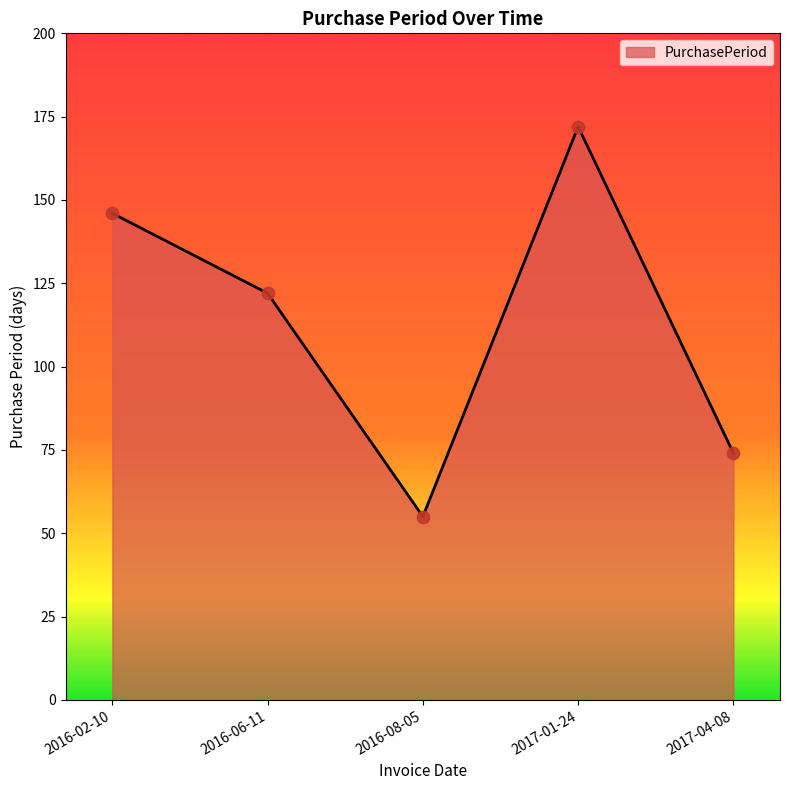

Which has a higher value, 2016-08-05 or 2017-01-24?

2017-01-24